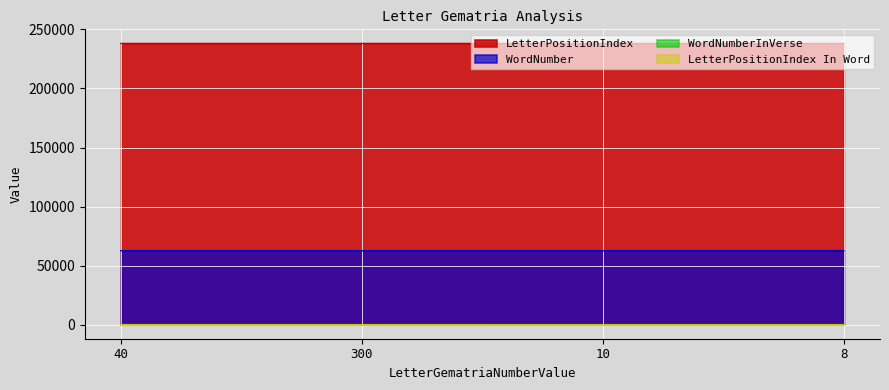

How many lines are shown in the chart?

4